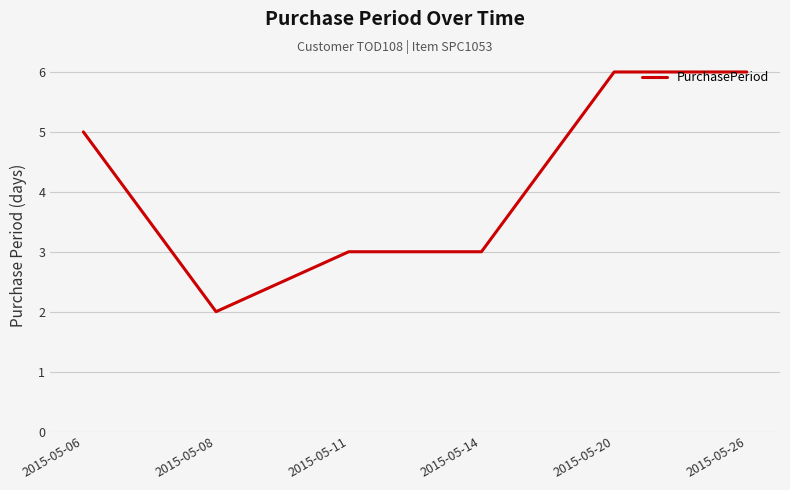

Where is the first local minimum?

2015-05-08